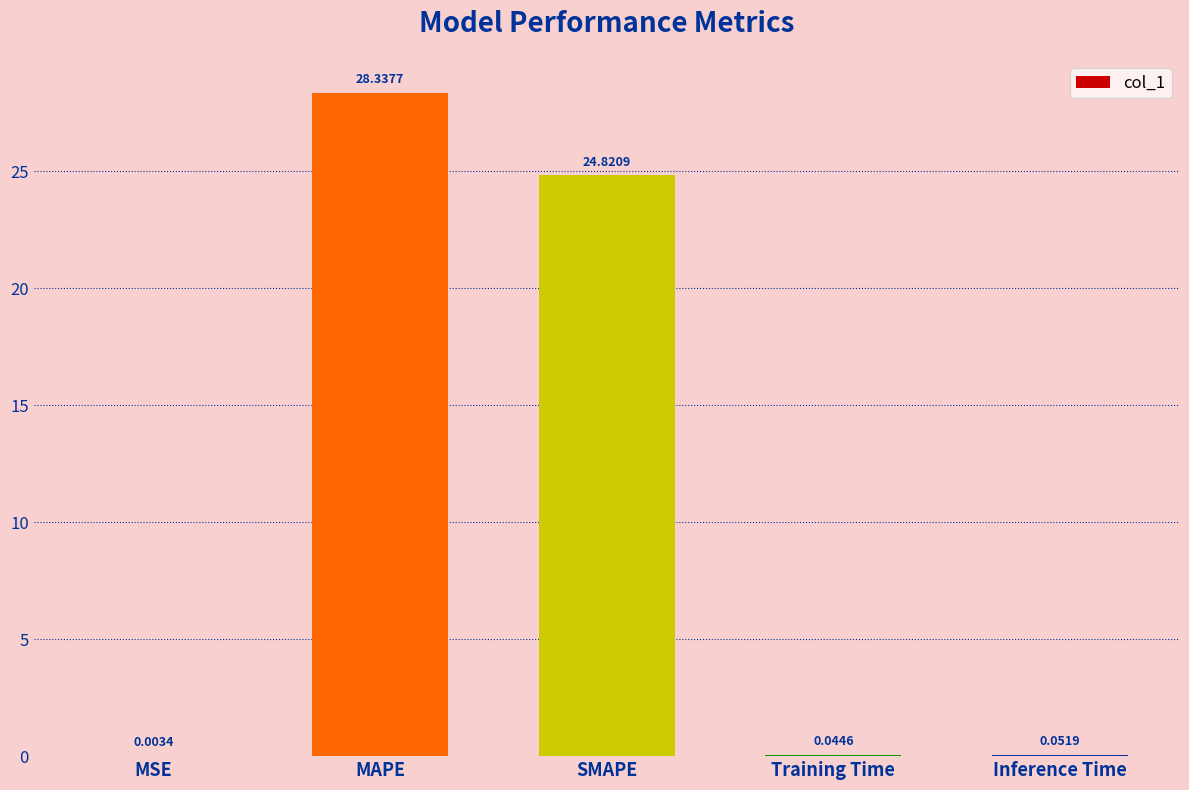

Which has a higher value, MAPE or Inference Time?

MAPE